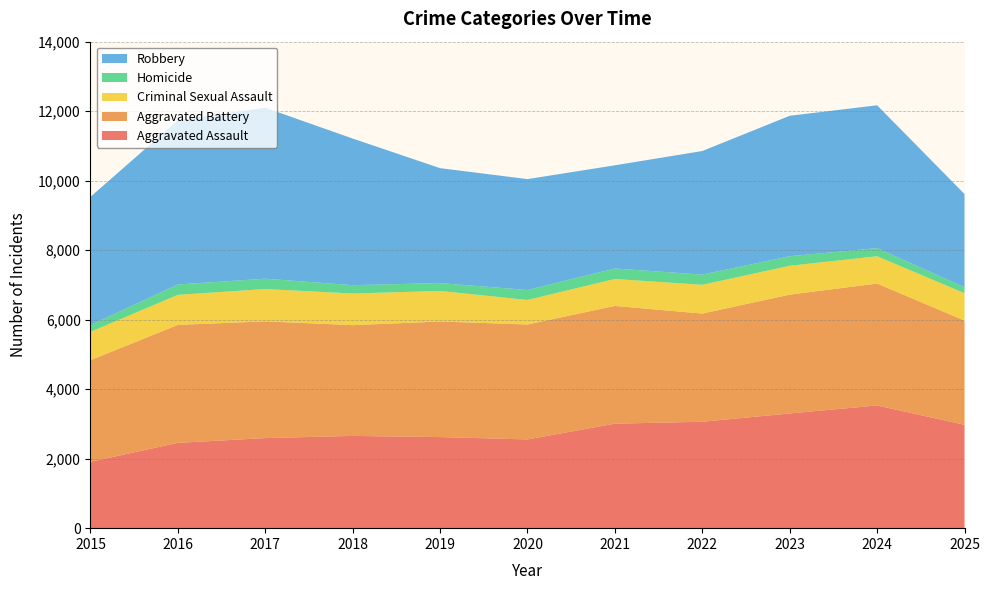

Reading left to right, list all the values displayed in this chart.

Aggravated Assault: 1910	2455	2592	2655	2621	2554	3007	3062	3301	3531	2974
Aggravated Battery: 2924	3395	3359	3187	3326	3307	3388	3113	3419	3509	3000
Criminal Sexual Assault: 815	864	931	910	880	706	776	828	831	785	788
Homicide: 197	299	297	241	226	287	302	294	274	235	171
Robbery: 3688	4726	4920	4219	3307	3191	2969	3556	4042	4109	2682